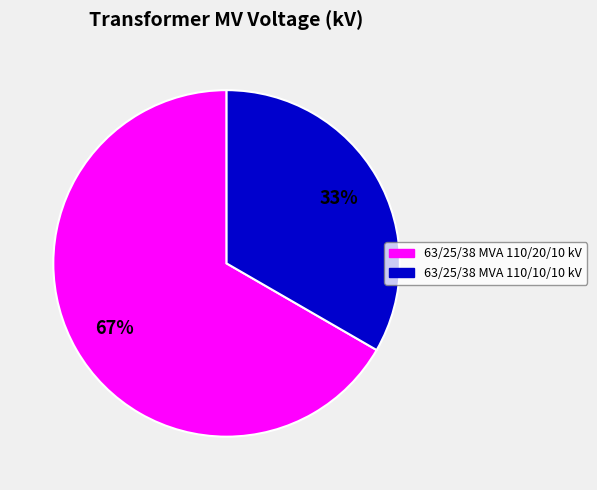

How many segments does this pie chart have?

2